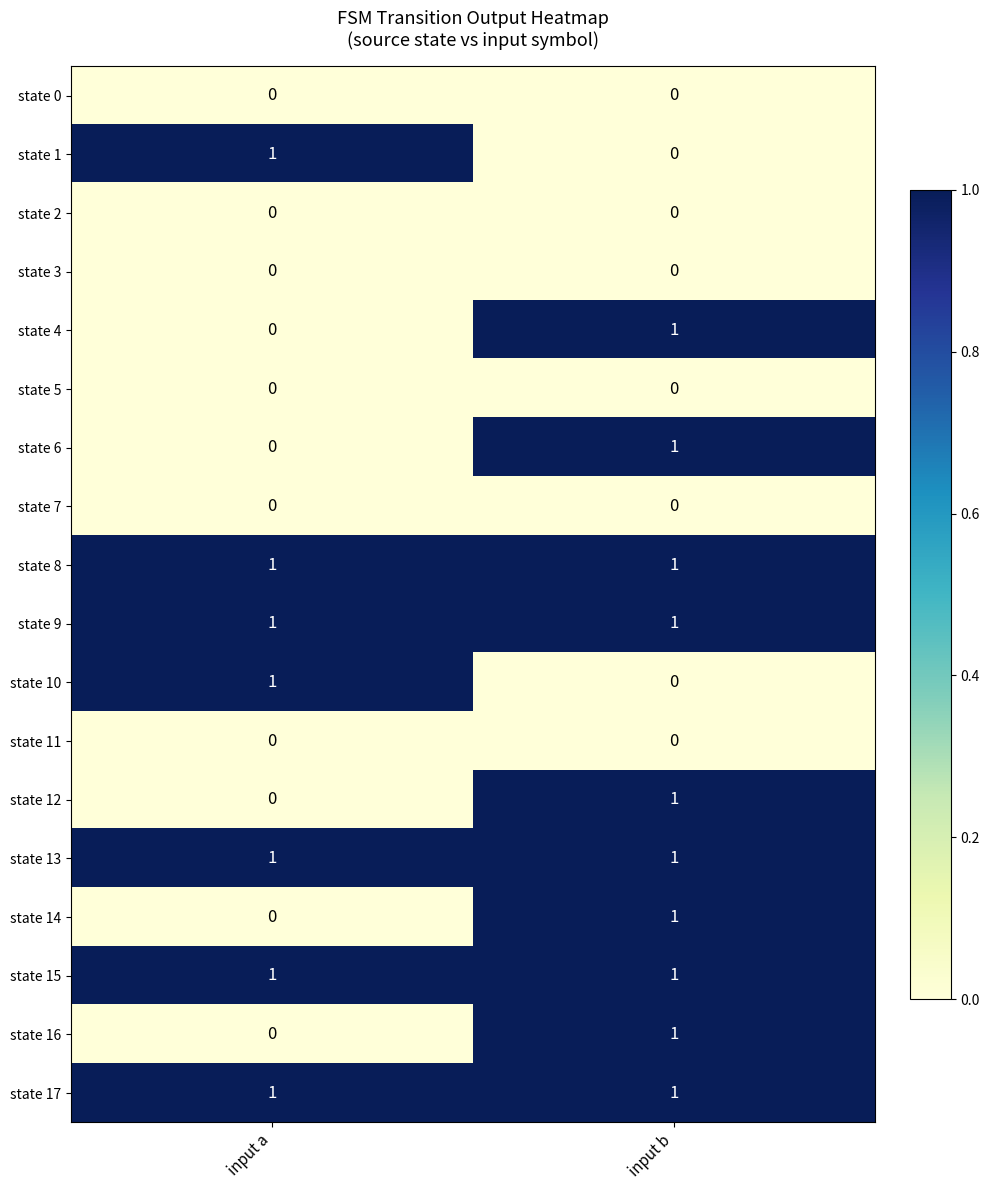

True or false: state 0 has a value of 0 at input b.

True